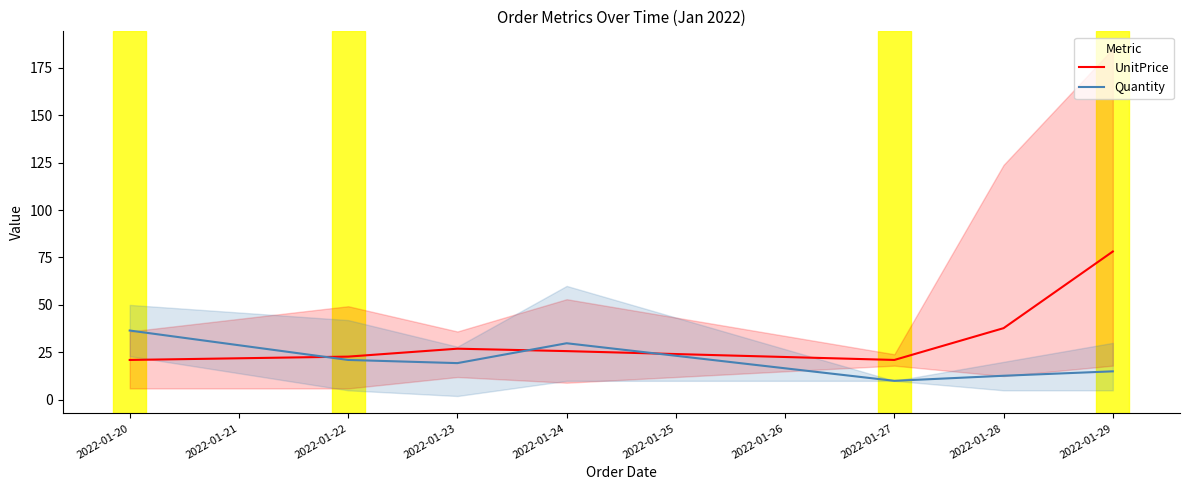

Read the Quantity value at 2022-01-28.

12.7